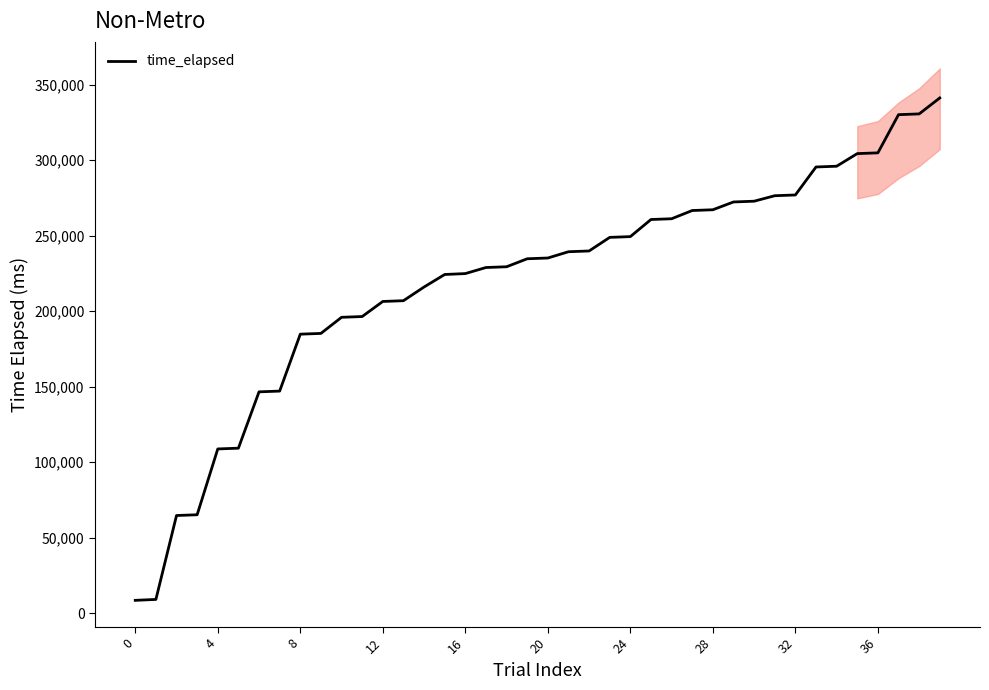

What is the lowest value of the time_elapsed series?

8601